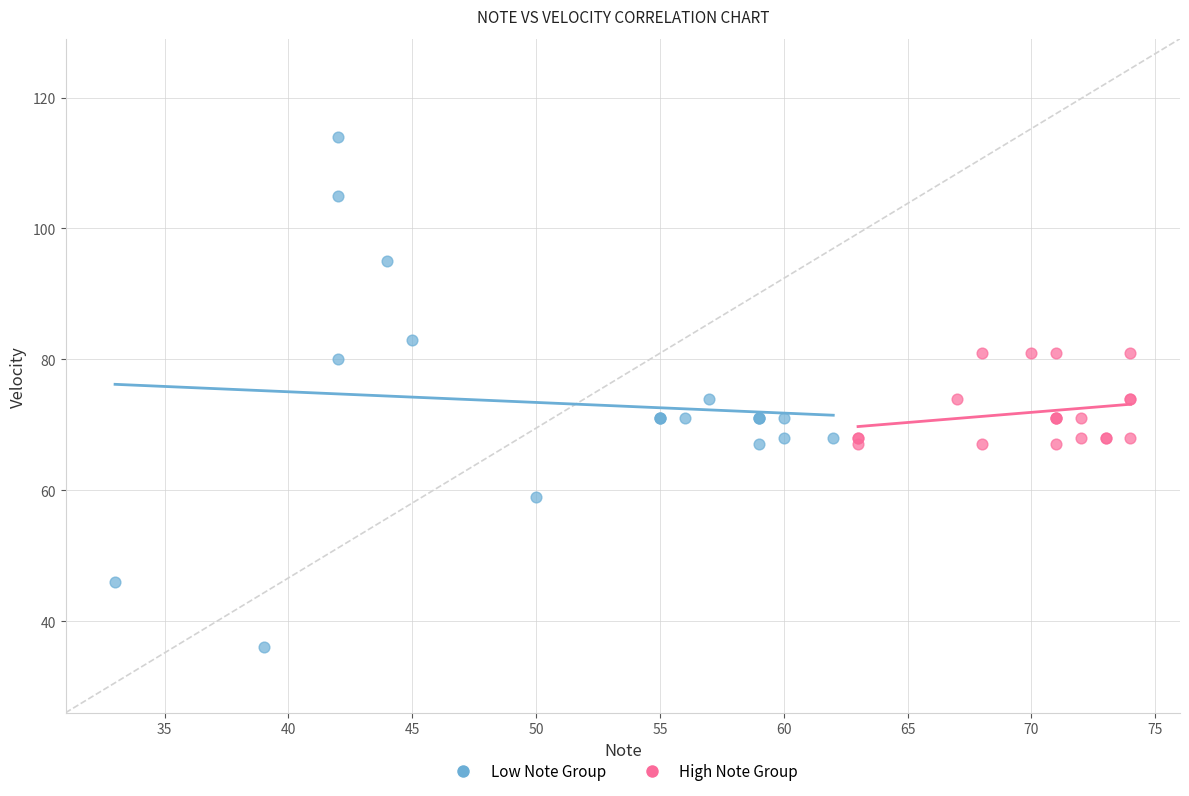

Which series reaches the minimum Y coordinate?

Low Note Group